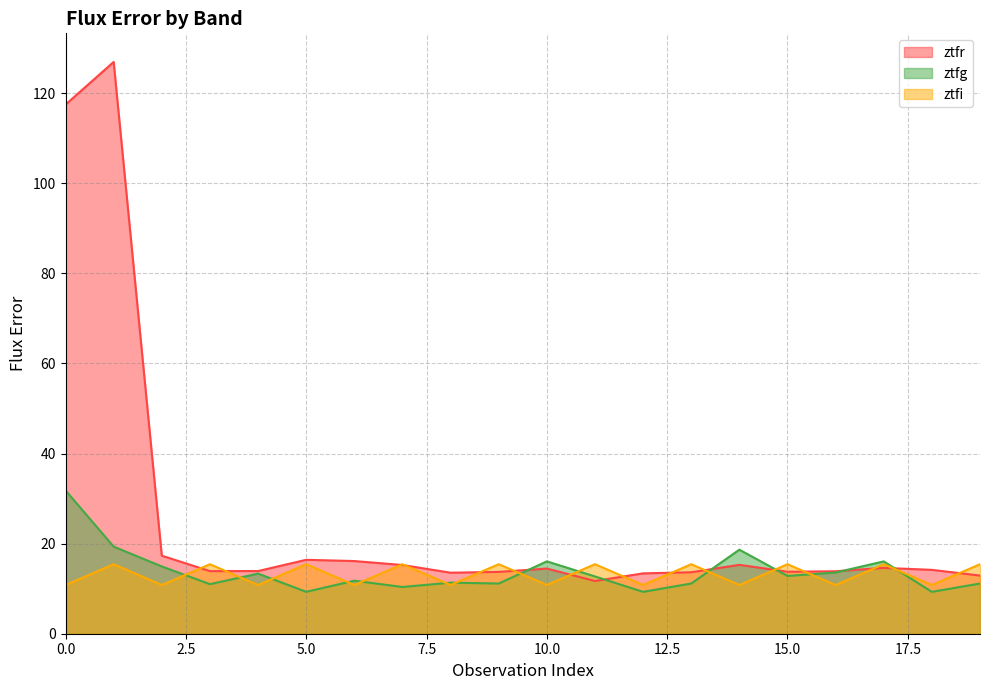

The ztfr series shows 17.3 at 2. True or false?

True